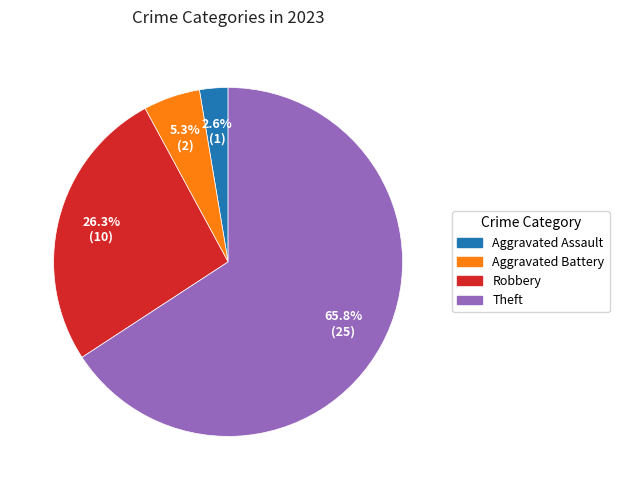

Does any single category account for the majority?

Yes